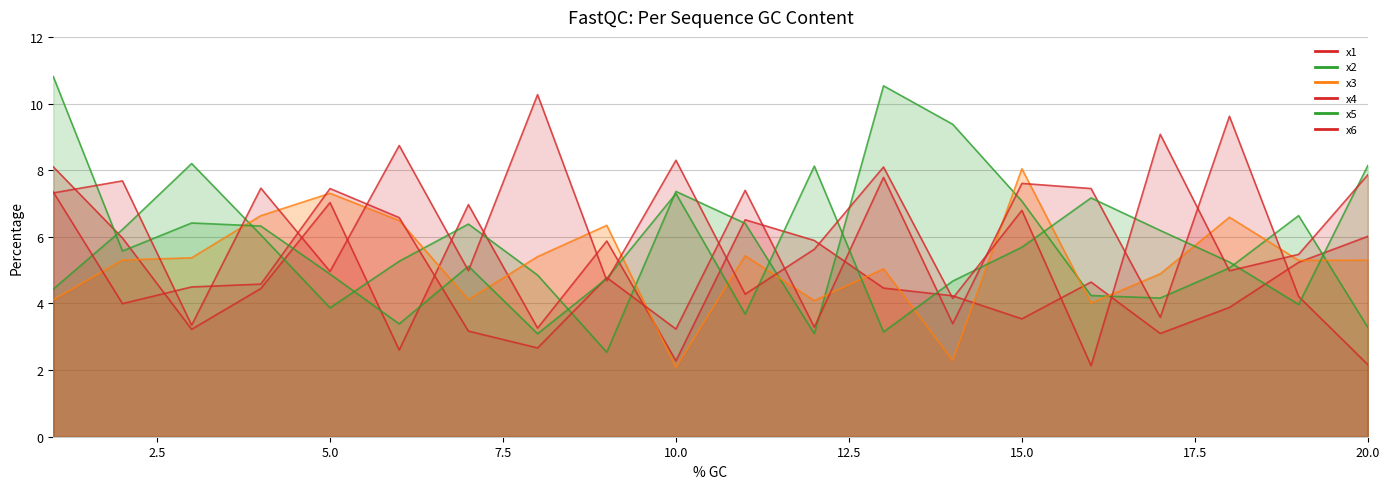

Reading left to right, extract all data points from this chart.

x1: 8.1	6.0	3.2	4.4	7.0	2.6	7.0	3.3	5.9	2.3	6.5	5.9	4.5	4.2	3.5	4.6	3.1	3.9	5.2	6.0
x2: 4.4	6.2	8.2	6.1	3.9	5.3	6.4	4.9	2.5	7.4	6.4	3.1	10.5	9.4	7.1	4.2	4.2	5.1	6.6	3.3
x3: 4.1	5.3	5.4	6.6	7.3	6.5	4.1	5.4	6.3	2.1	5.4	4.1	5.0	2.3	8.0	4.0	4.9	6.6	5.3	5.3
x4: 7.3	4.0	4.5	4.6	7.4	6.6	3.2	2.7	4.8	3.2	7.4	3.3	7.8	3.4	7.6	7.4	3.6	9.6	4.2	2.2
x5: 10.8	5.6	6.4	6.3	4.9	3.4	5.1	3.1	4.7	7.3	3.7	8.1	3.1	4.7	5.7	7.2	6.2	5.2	4.0	8.1
x6: 7.3	7.7	3.3	7.5	5.0	8.7	5.0	10.3	4.7	8.3	4.3	5.6	8.1	4.2	6.8	2.1	9.1	5.0	5.5	7.9